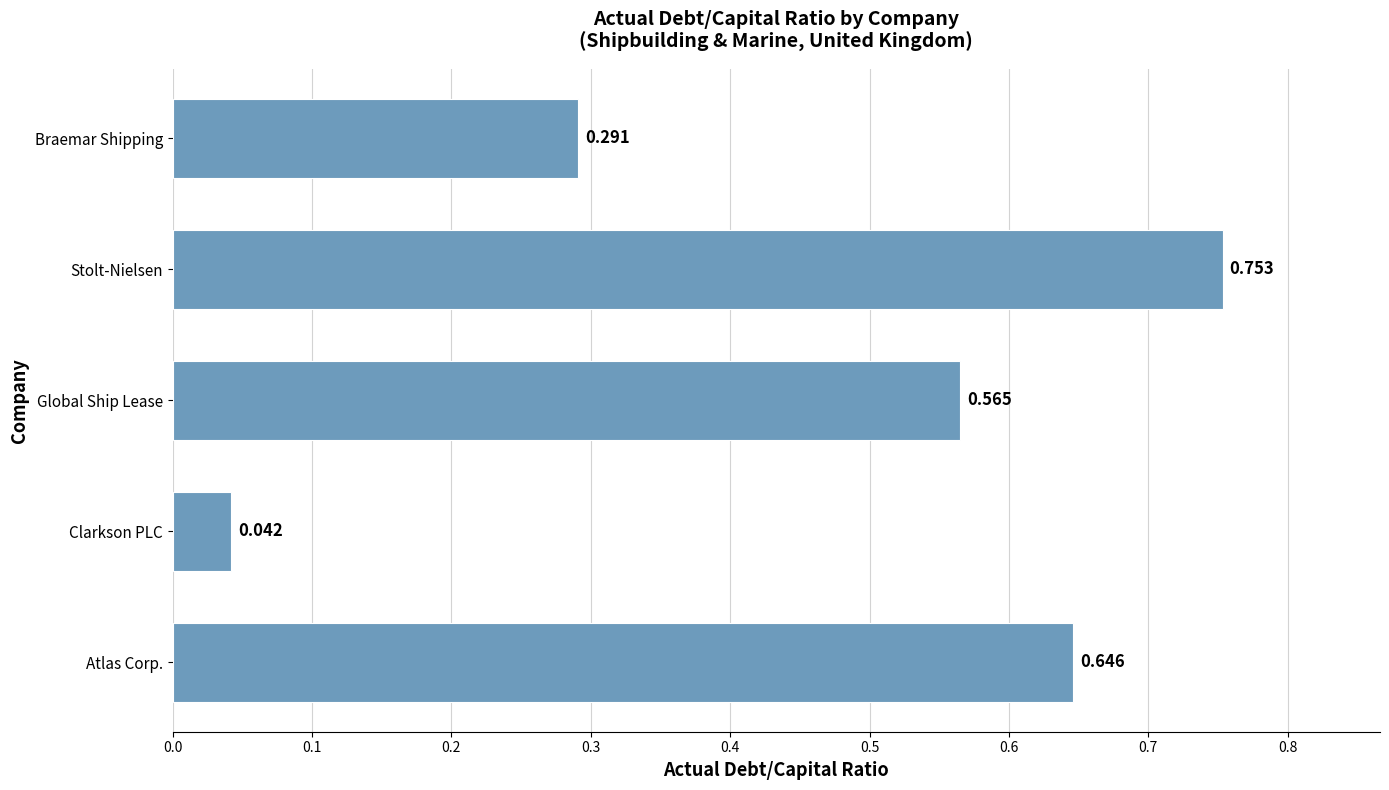

List the labels in order of value, largest first.

Stolt-Nielsen, Atlas Corp., Global Ship Lease, Braemar Shipping, Clarkson PLC